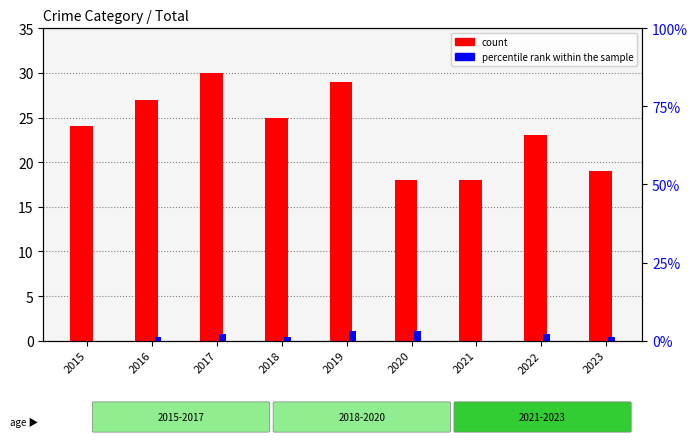

Reading right to left, transcribe all the data shown in this chart.

count: 19	23	18	18	29	25	30	27	24
percentile rank within the sample: 1	2	0	3	3	1	2	1	0